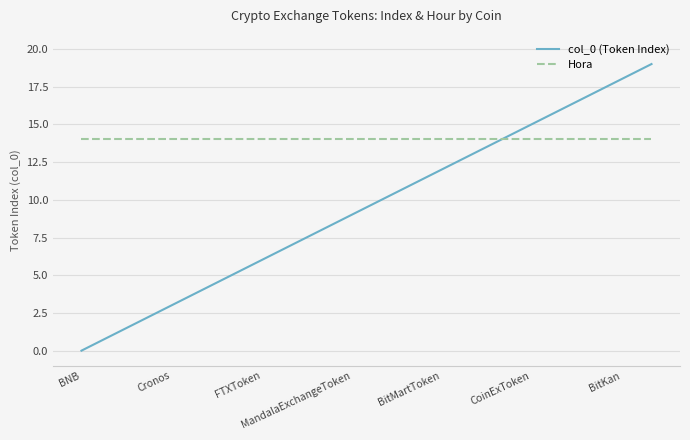

Rank the series by their average value, from highest to lowest.

Hora, col_0 (Token Index)